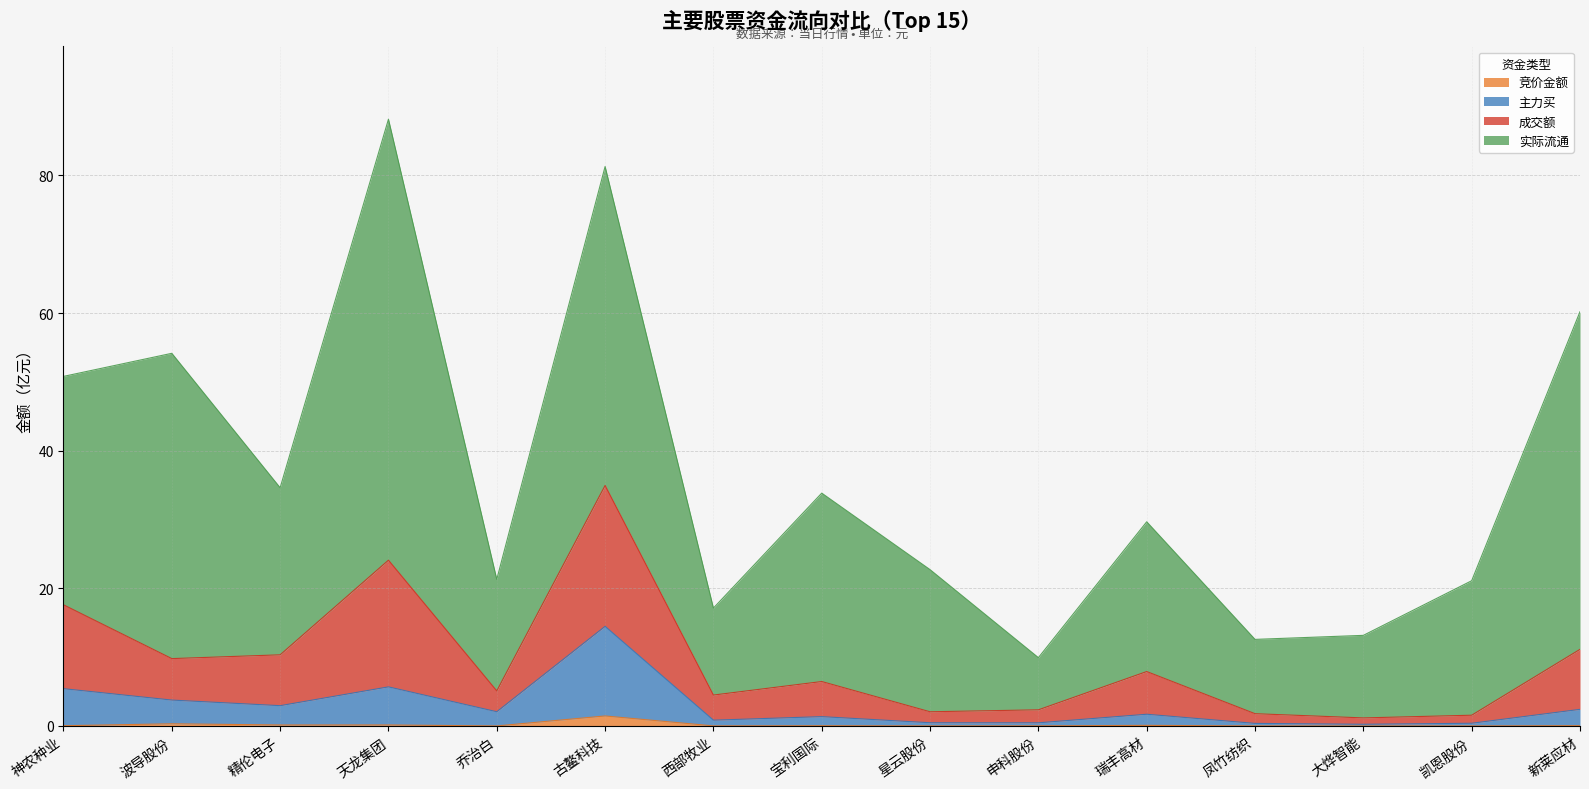

Is it true that 竞价金额 equals 0.0 at 新莱应材?

True